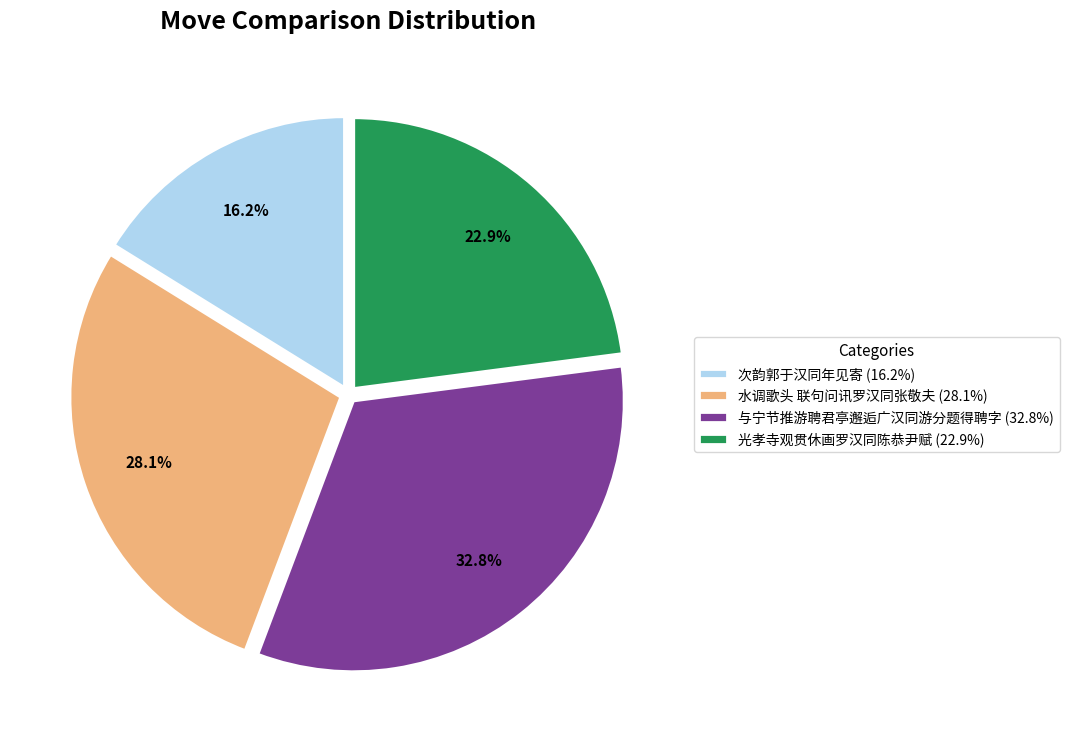

Combined, what portion of the pie is 光孝寺观贯休画罗汉同陈恭尹赋 and 水调歌头 联句问讯罗汉同张敬夫?

51.0%